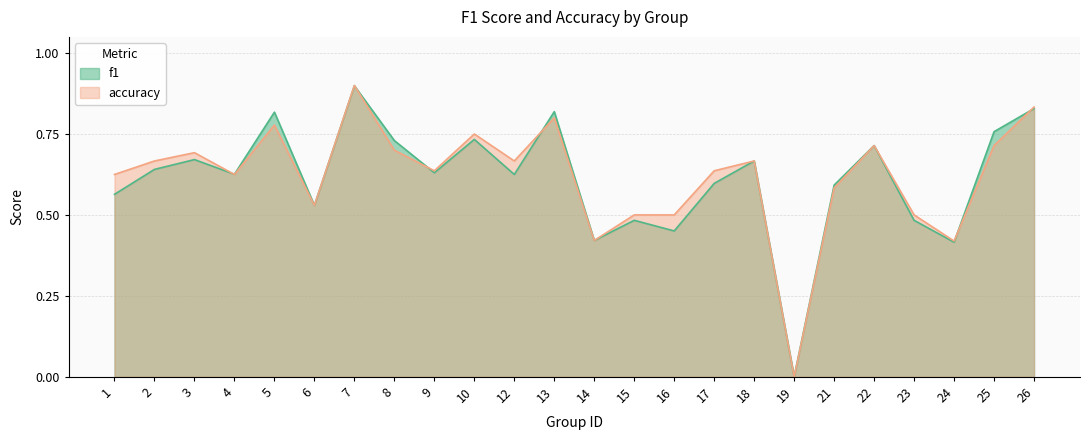

Which series has the largest total across all categories?

accuracy